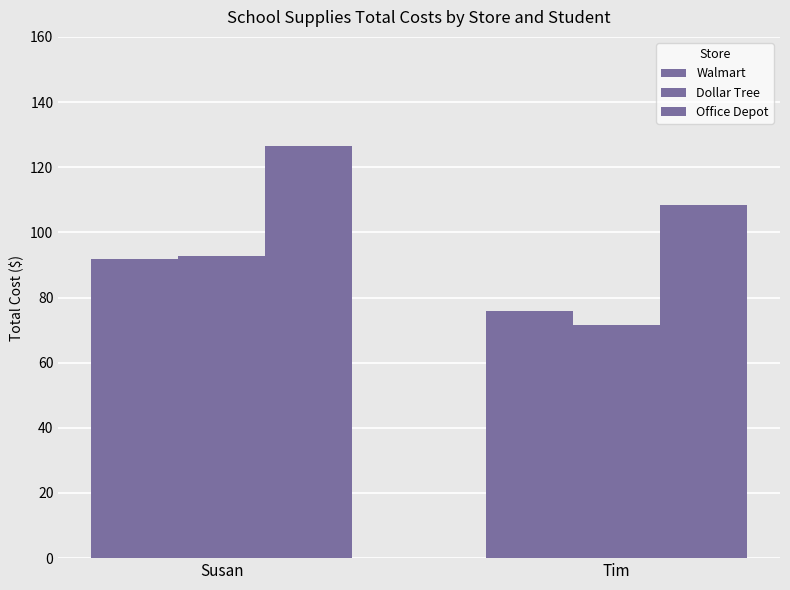

Which series has the largest range (max minus min)?

Dollar Tree